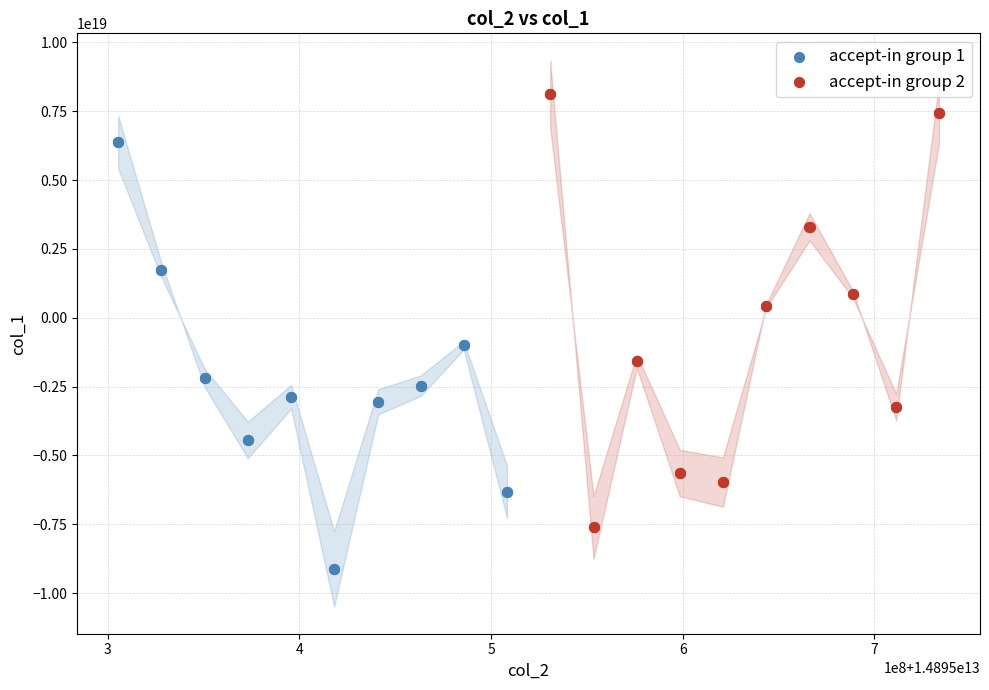

What are all the series names shown in the legend?

accept-in group 1, accept-in group 2